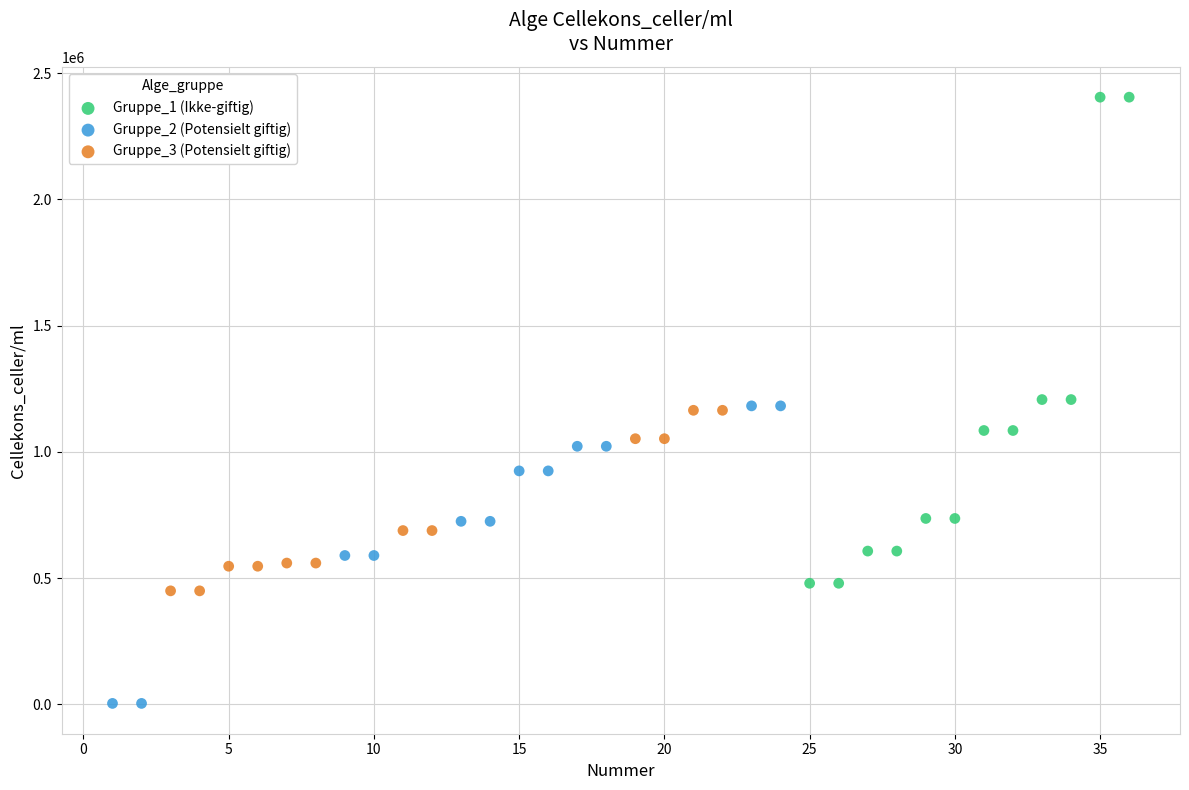

Which series contains the highest Y value?

Gruppe_1 (Ikke-giftig)